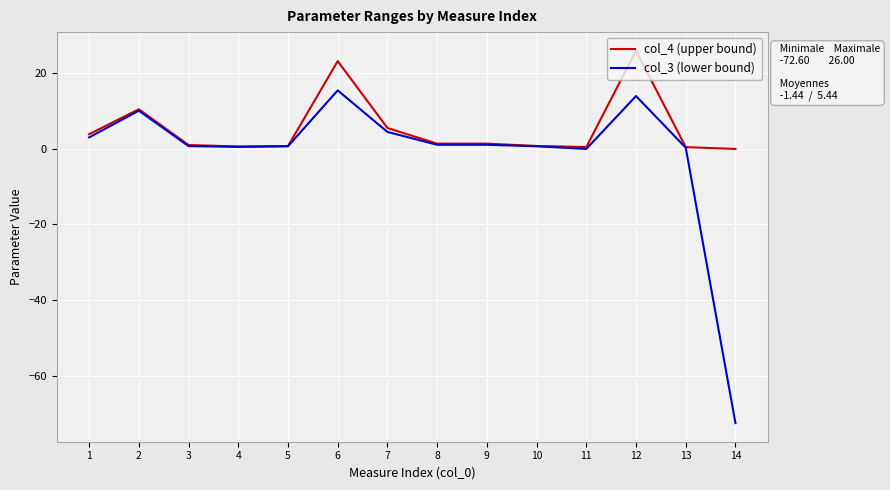

Does the chart have visible grid lines?

Yes